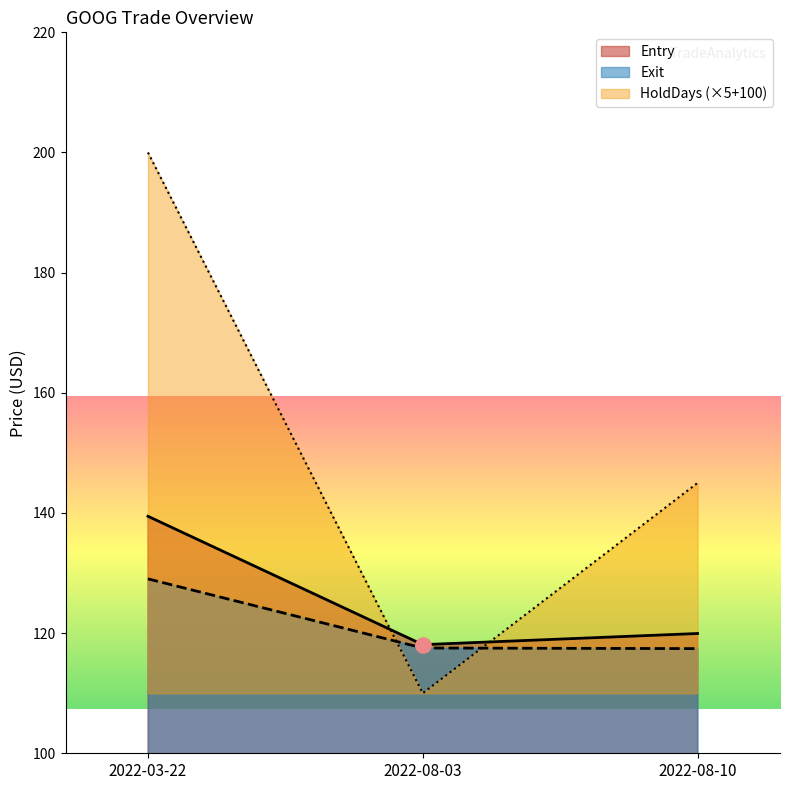

Which series reaches the minimum Y coordinate?

HoldDays